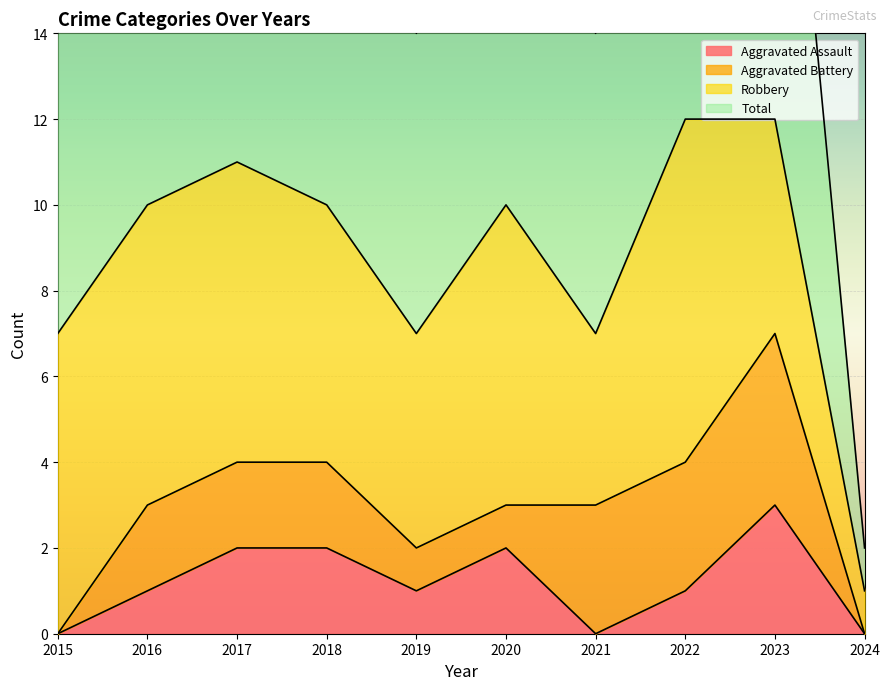

Is it true that Aggravated Assault equals 2 at 2018?

True